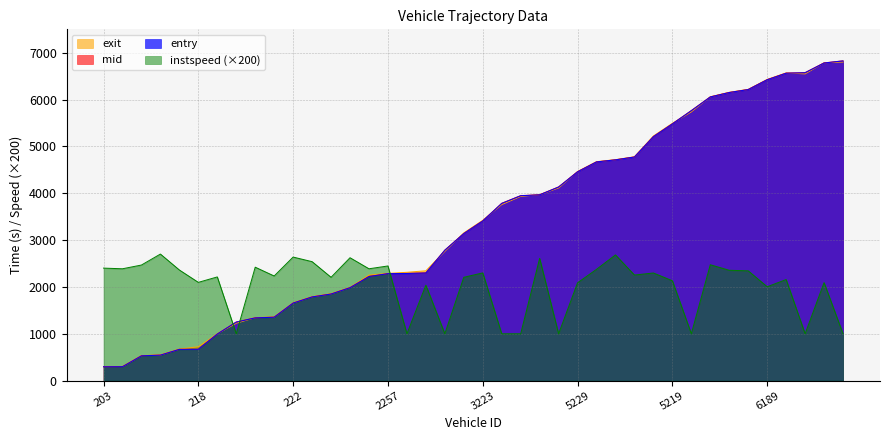

What position from the right is 3370?

26